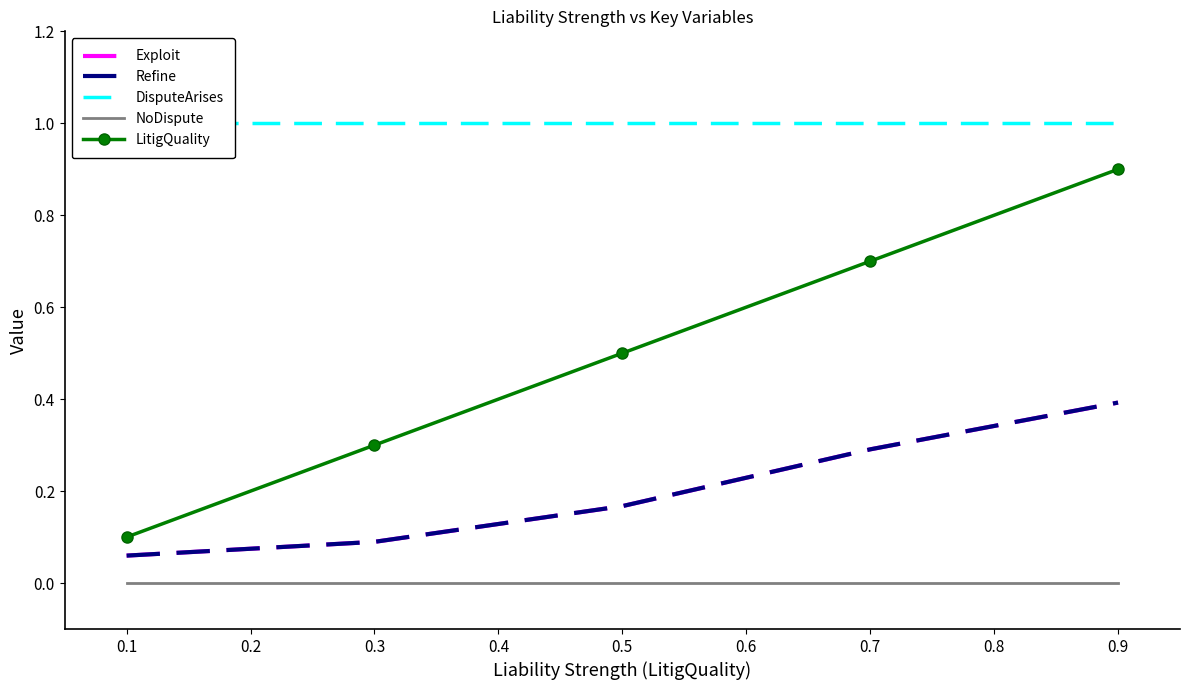

True or false: LitigQuality and DisputeArises intersect in this chart.

False